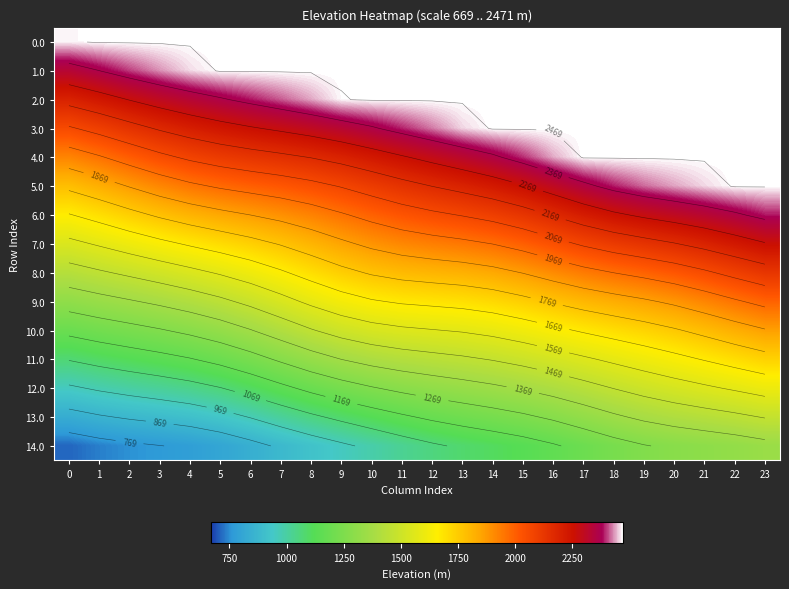

At how many categories does at least one series exceed 1544?

24